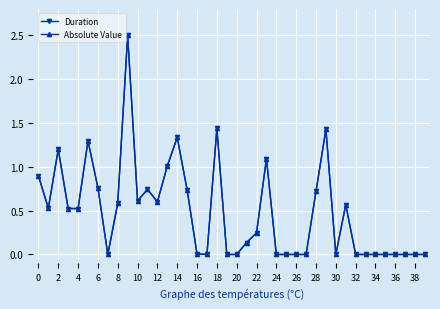

Does the chart have visible grid lines?

Yes